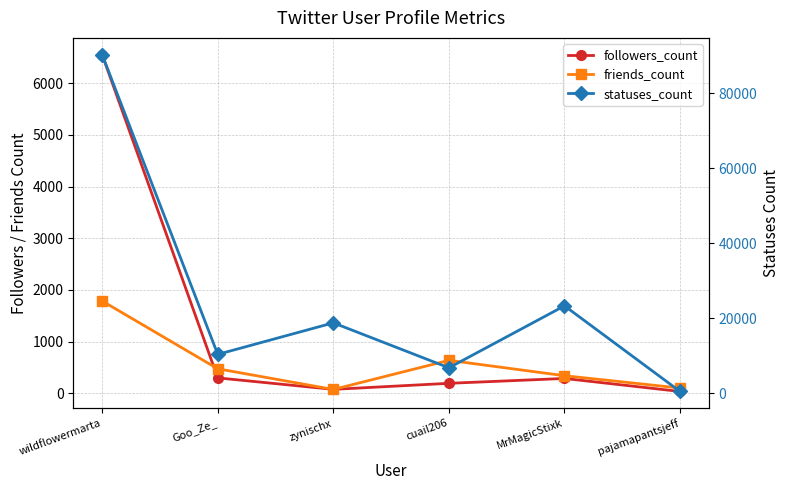

The value of friends_count at MrMagicStixk is 579. True or false?

False